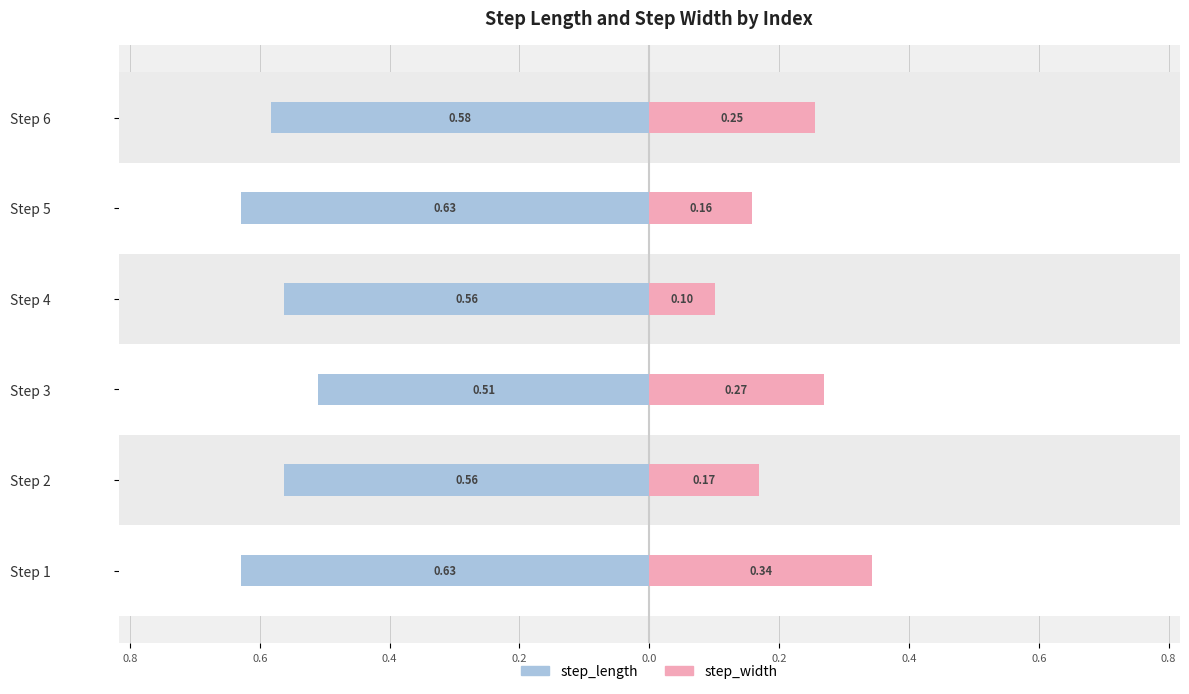

Read the step_length value at Step 3.

-0.5